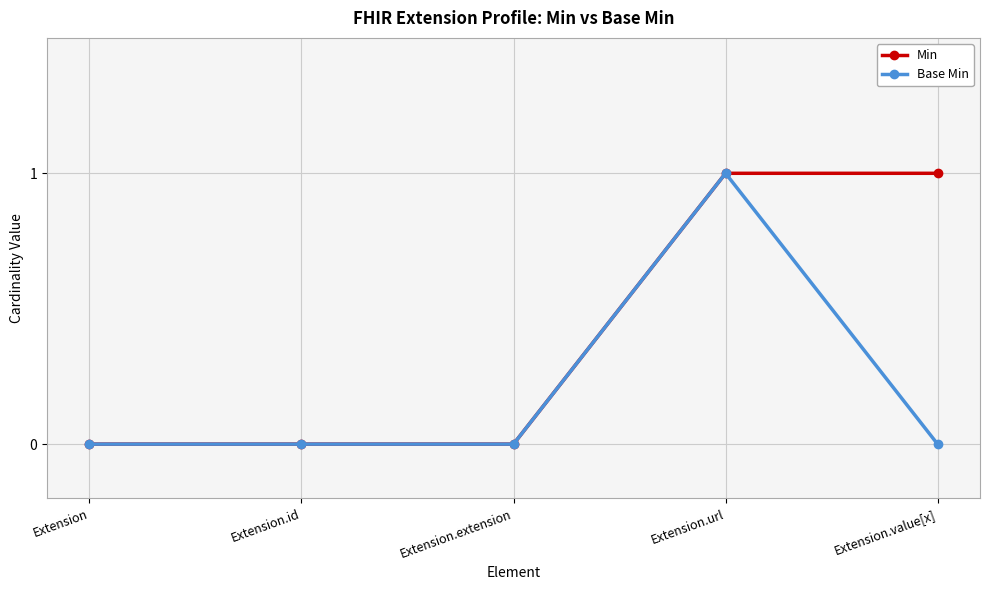

What is the difference between the Base Min values at Extension.id and Extension.url?

1